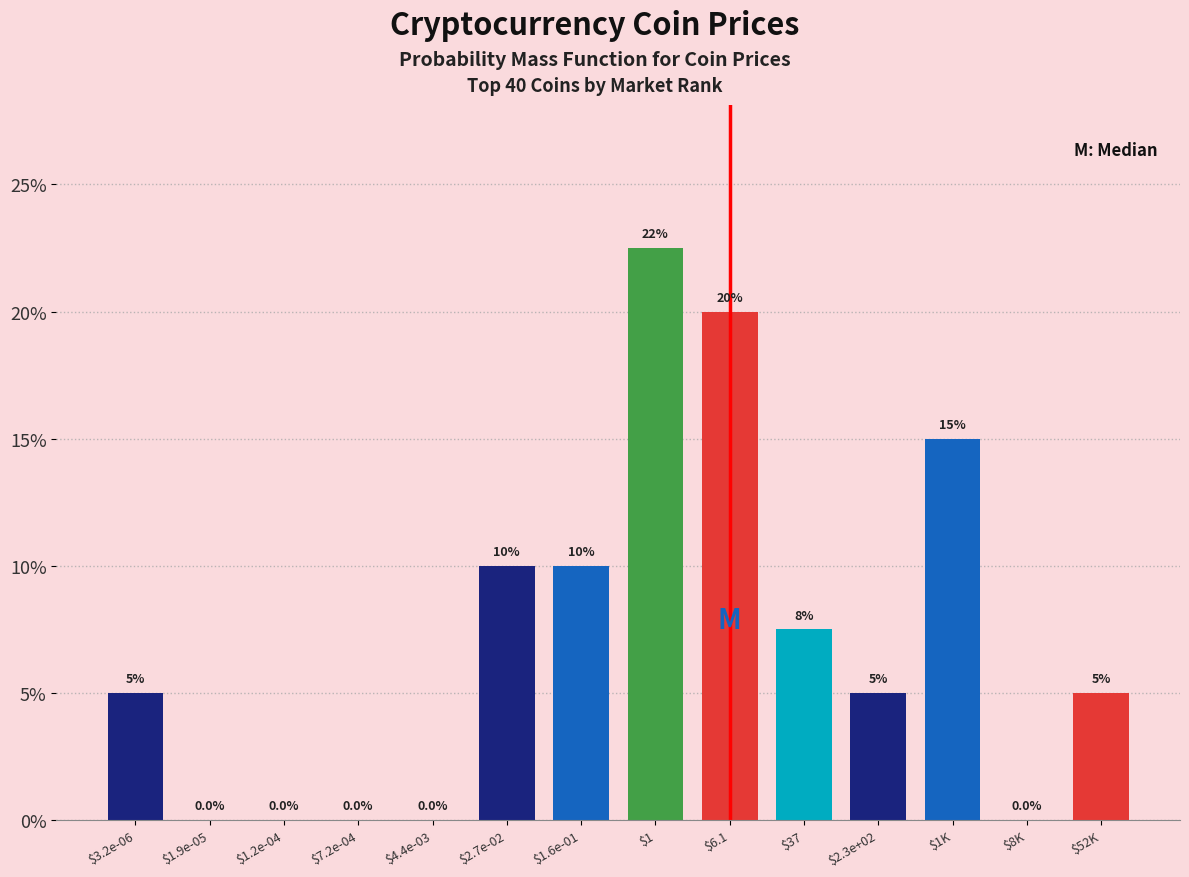

What is the sum of all values?

100.0